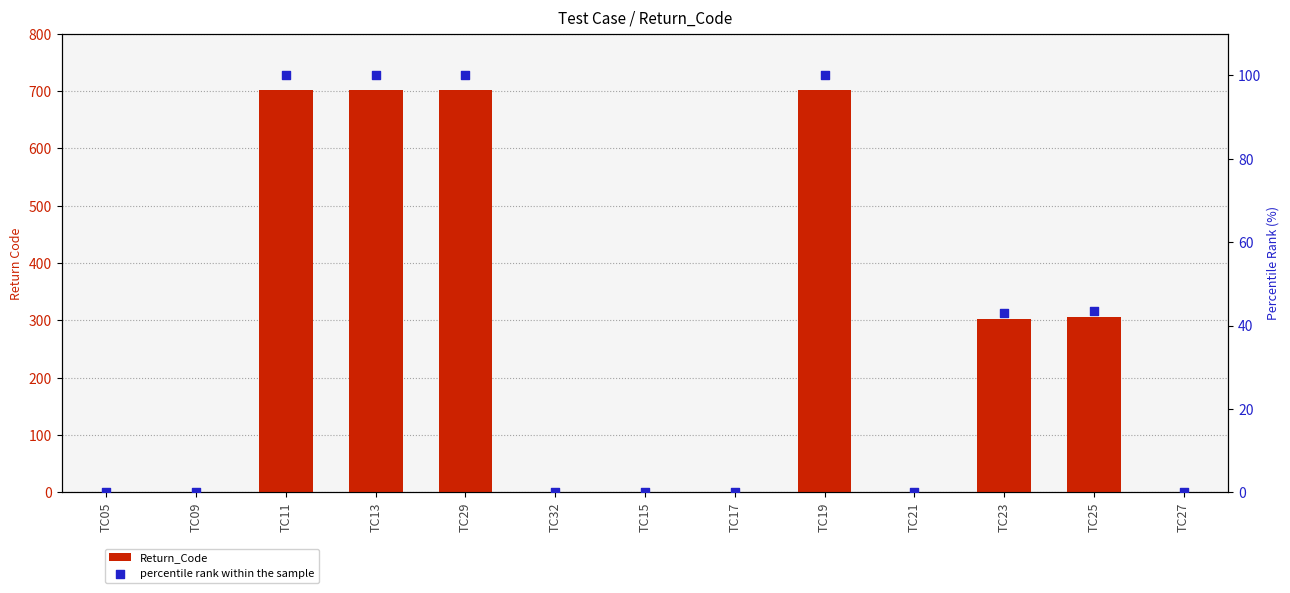

Which series reaches the maximum Y coordinate?

Return_Code